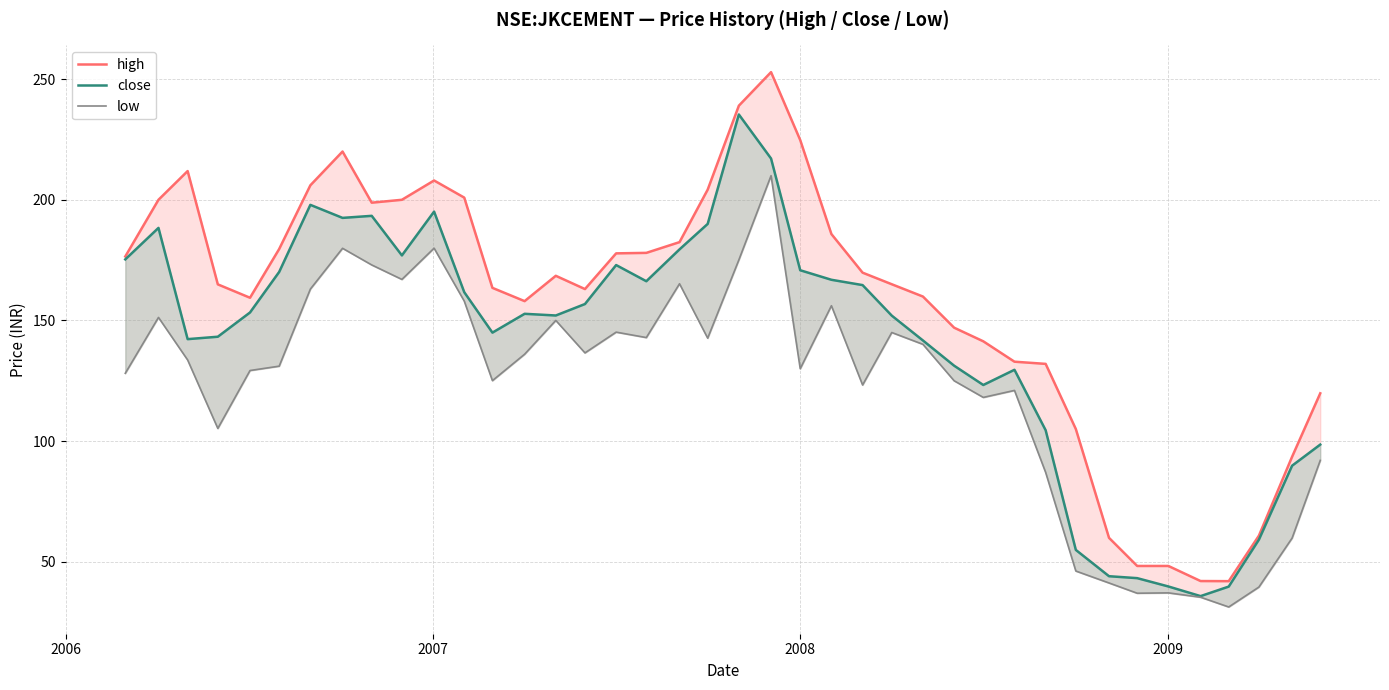

How many interior local valleys does the high series have?

5